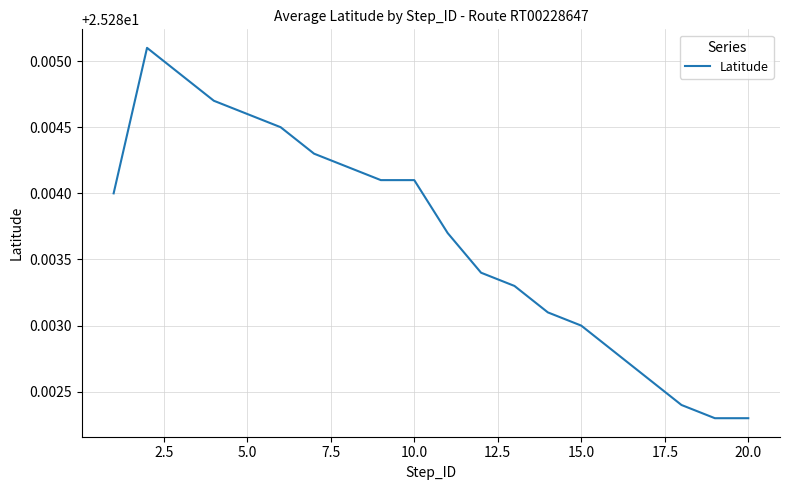

Does the chart have visible grid lines?

Yes